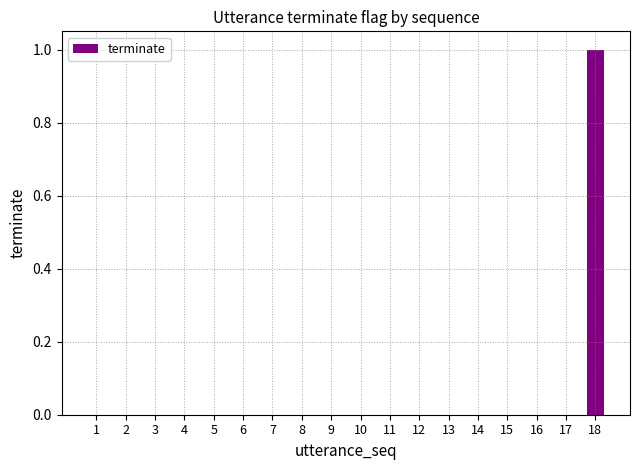

True or false: the data shows -1 at 10.

False